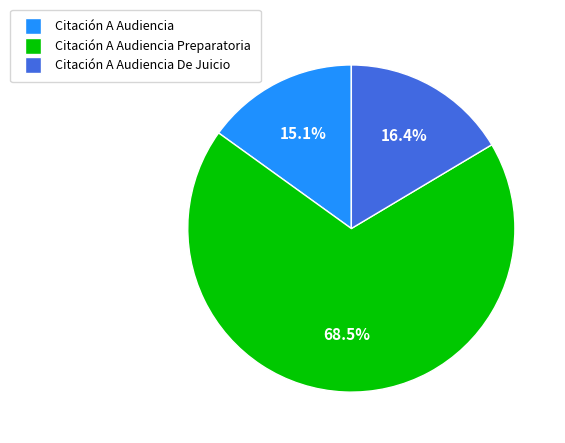

The Citación A Audiencia slice represents 22% of the pie. True or false?

False